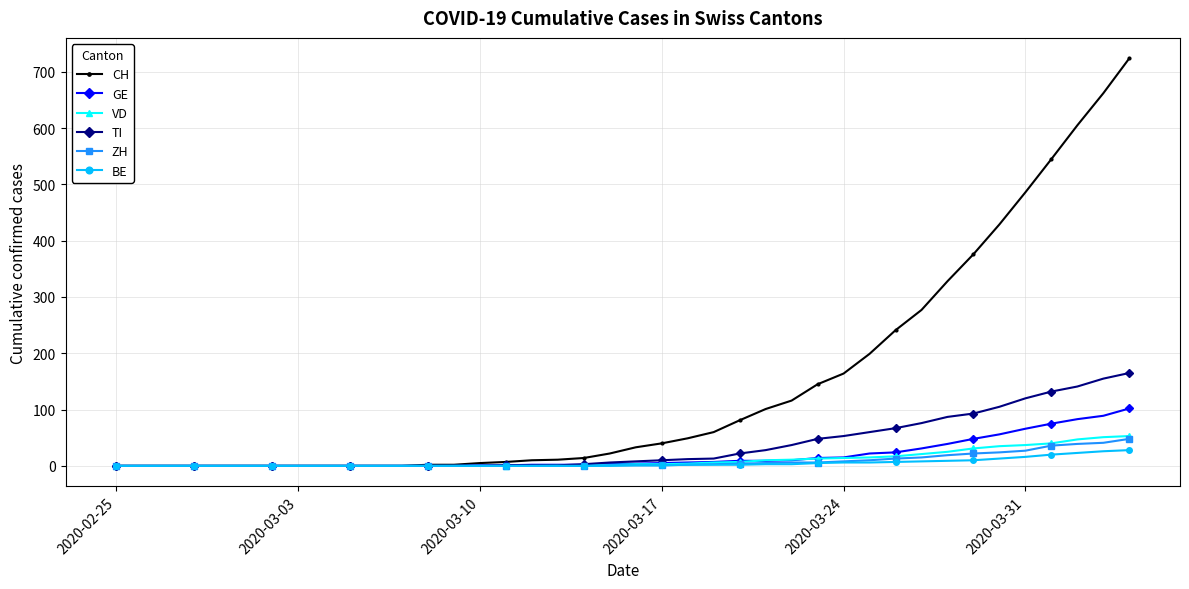

Is this an area chart (filled region under the line)?

No